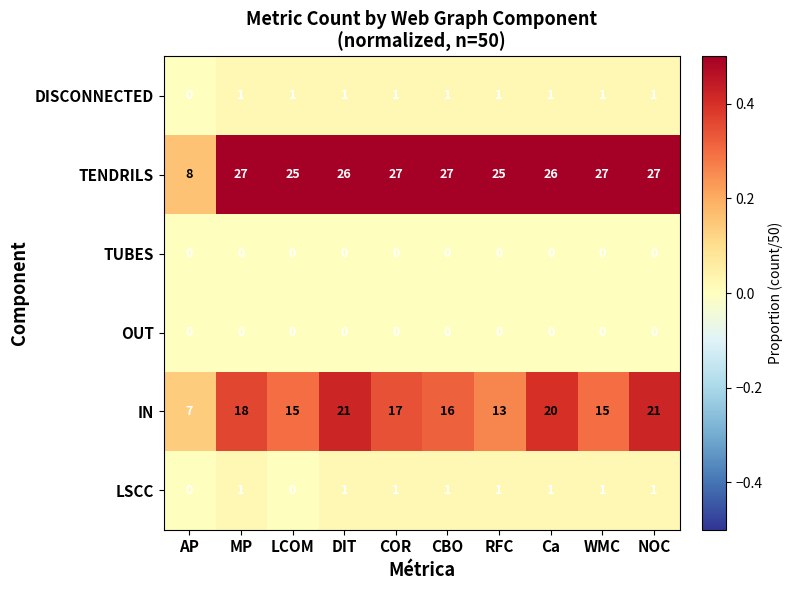

The value of OUT at DIT is 0. True or false?

True